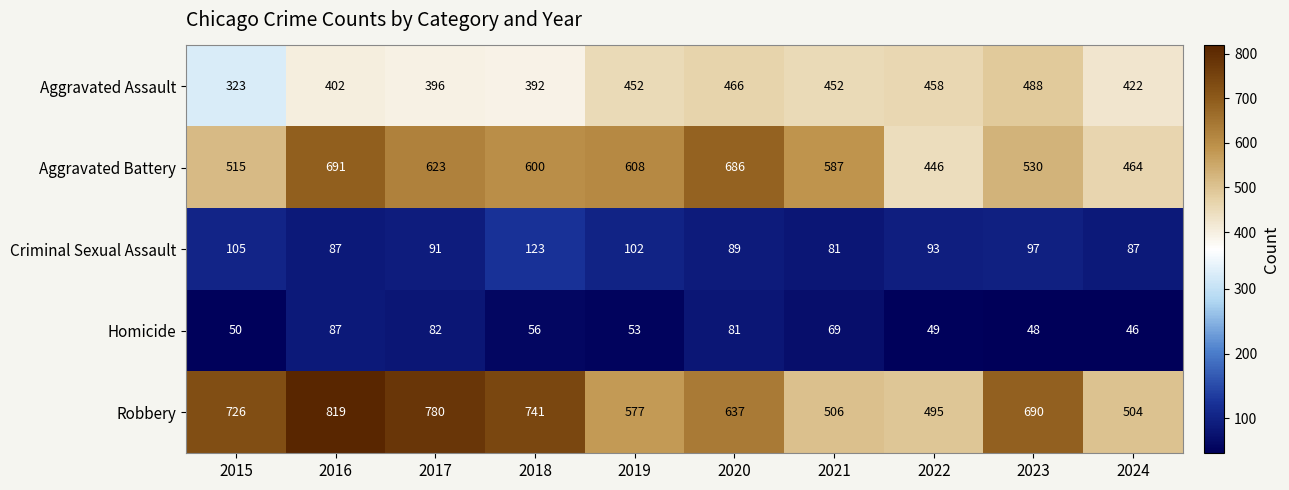

List the series in order of their peak value, highest first.

Robbery, Aggravated Battery, Aggravated Assault, Criminal Sexual Assault, Homicide